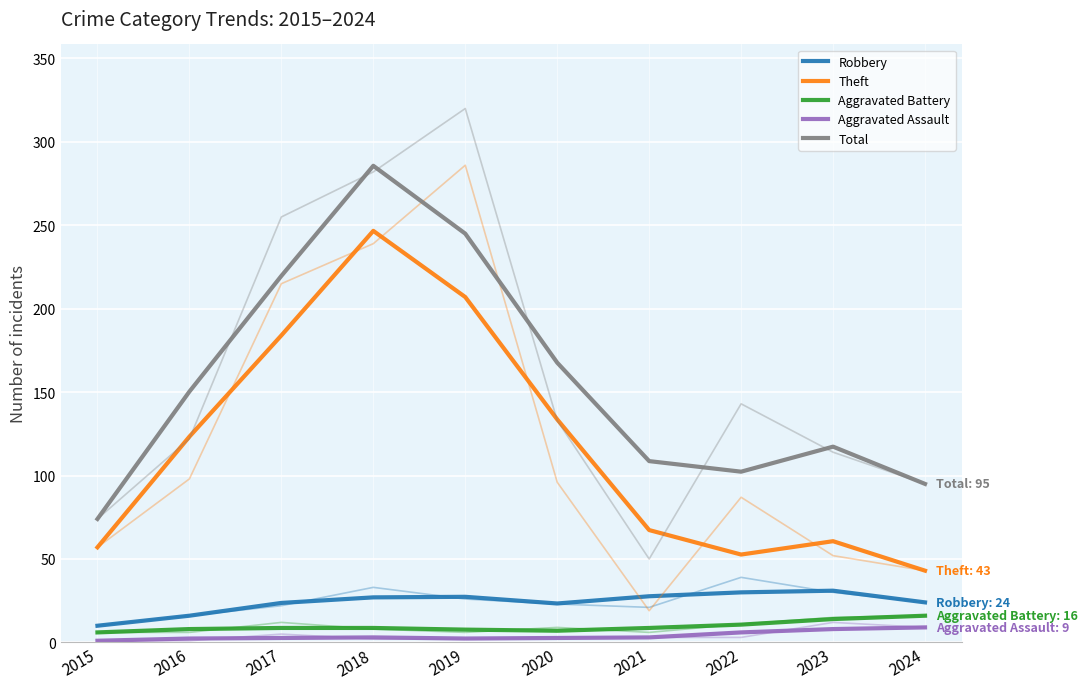

Rank the series at 2016 from lowest to highest value.

Aggravated Assault, Aggravated Battery, Robbery, Theft, Total